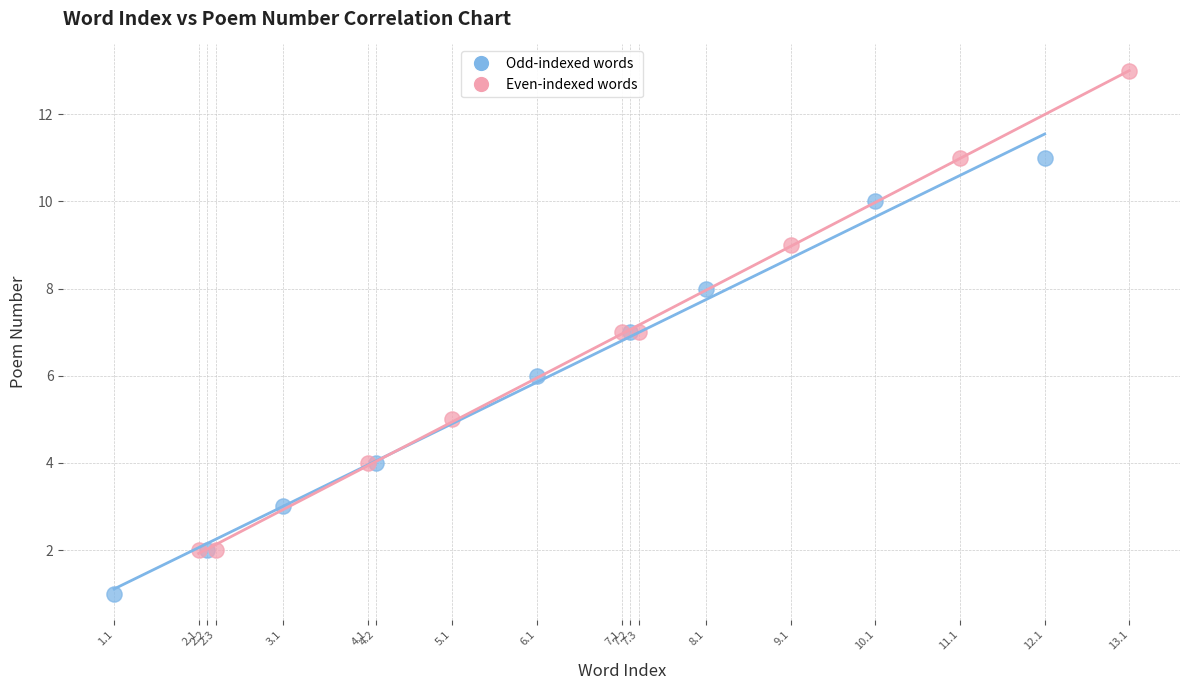

What are all the series names shown in the legend?

Odd-indexed words, Even-indexed words